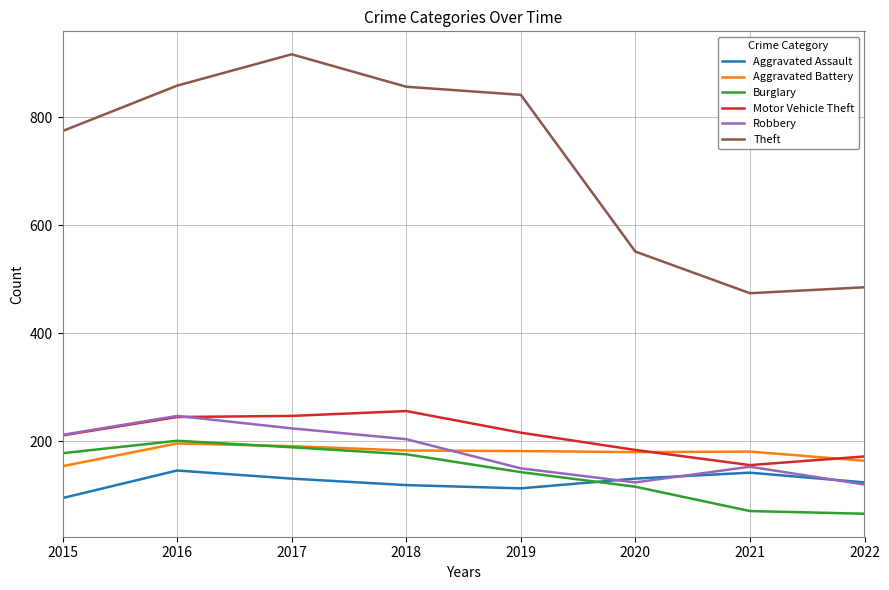

The value of Theft at 2015 is 407. True or false?

False